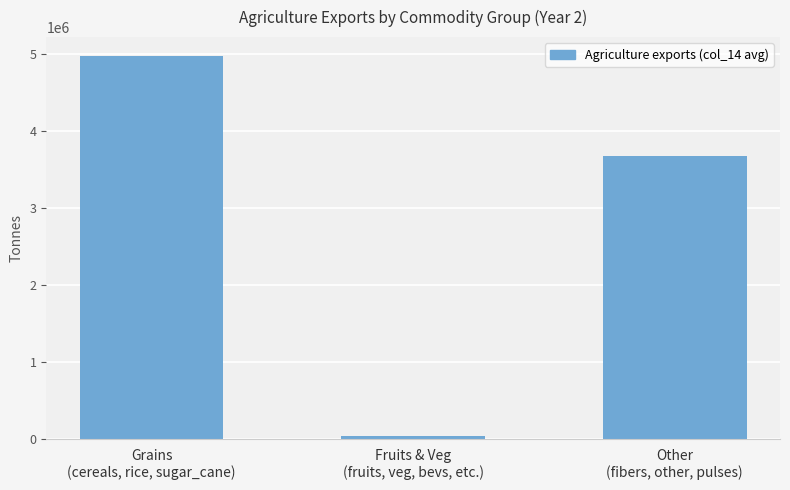

Rank the categories by value from lowest to highest.

Fruits & Veg
(fruits, veg, bevs, etc.), Other
(fibers, other, pulses), Grains
(cereals, rice, sugar_cane)